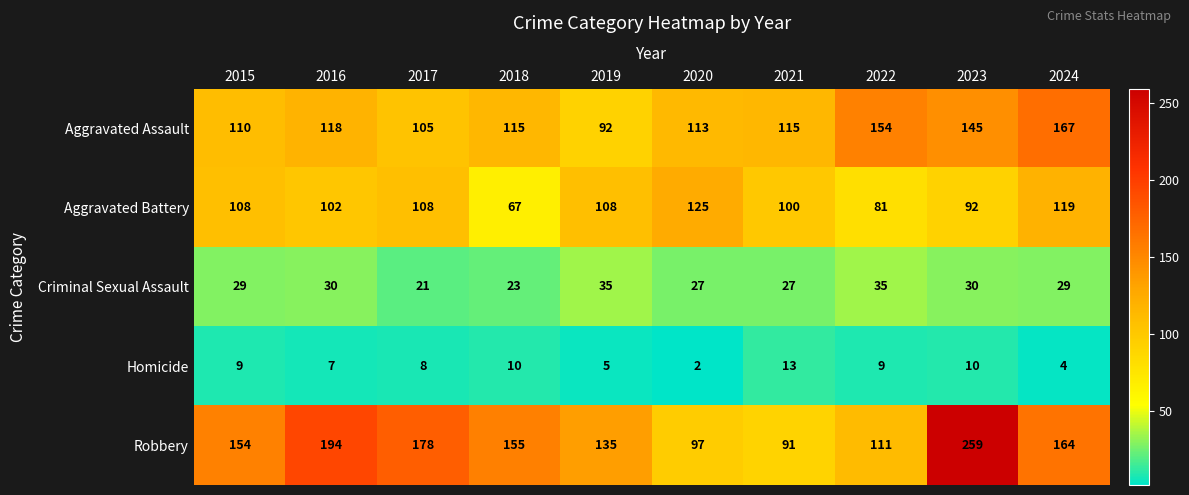

Which series has the widest spread of values?

Robbery